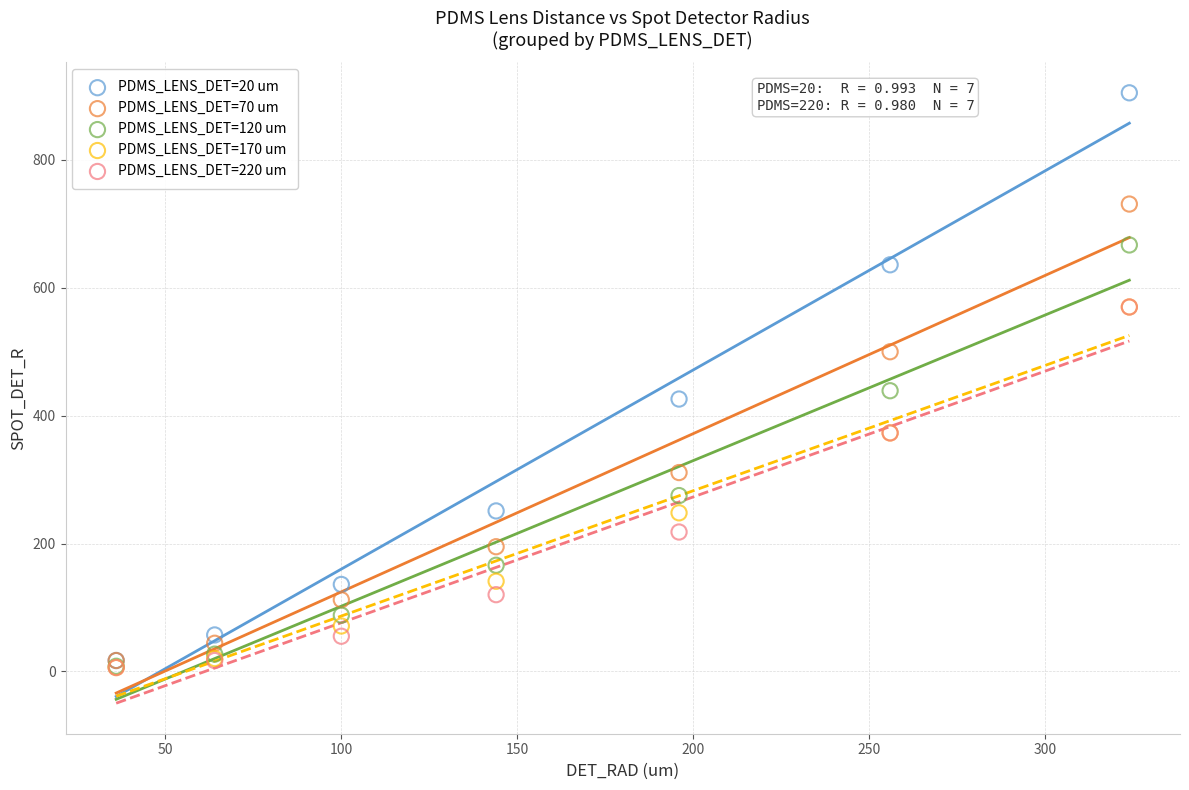

Which series has the widest spread of Y values?

PDMS_LENS_DET=20 um